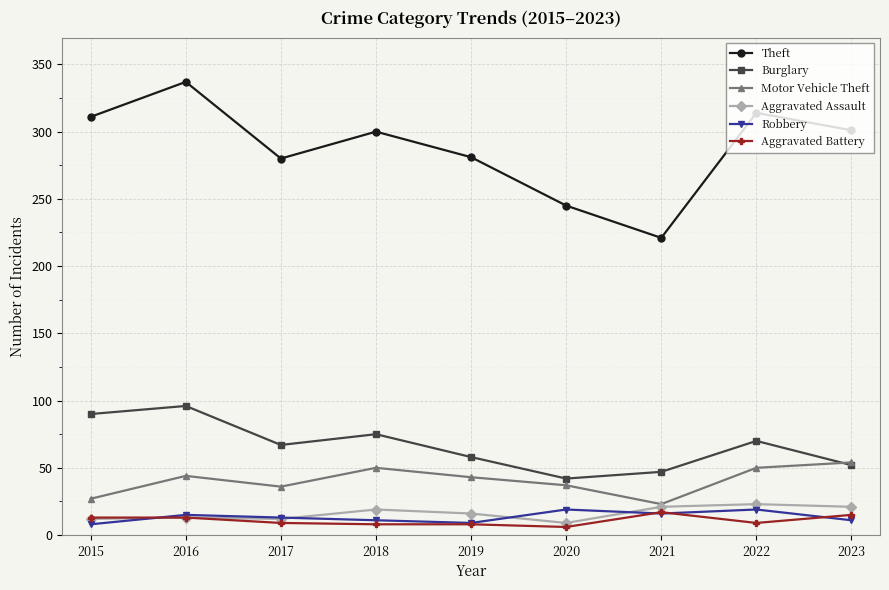

What is the sum of the Aggravated Battery values at 2016 and 2018?

21